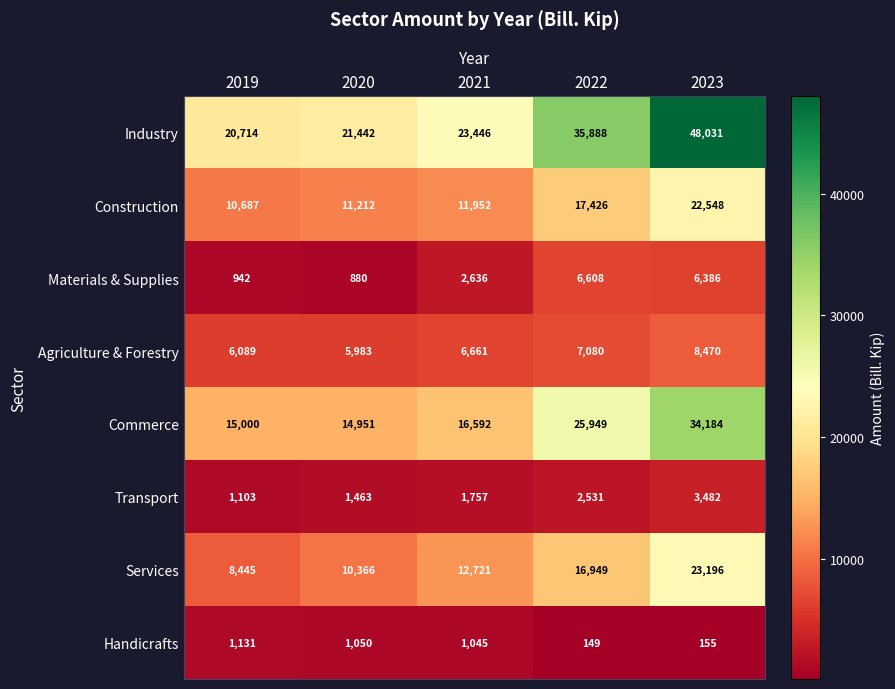

At which category is the sum across all series the highest?

2023